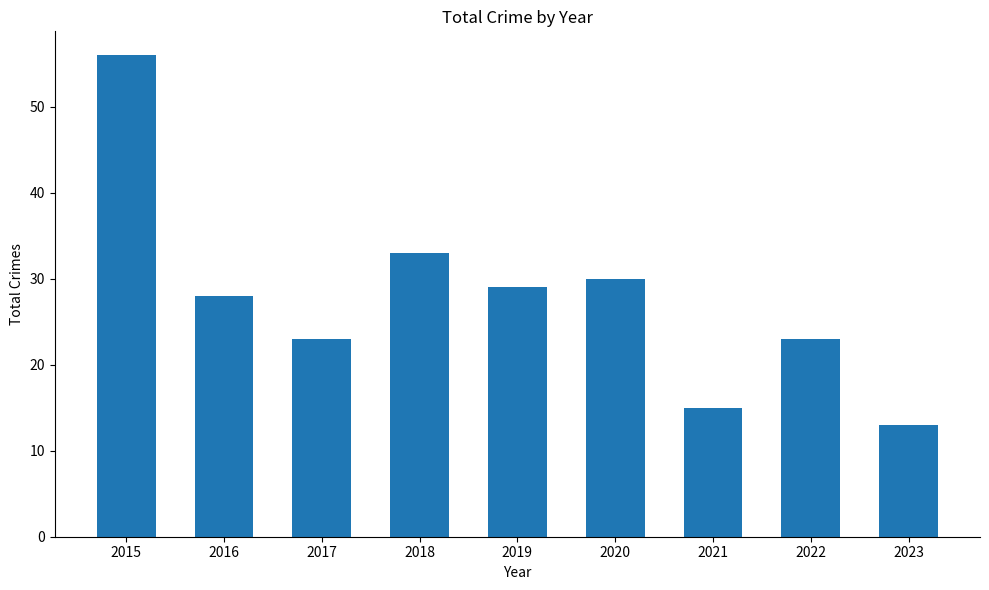

Between 2019 and 2017, which is larger?

2019